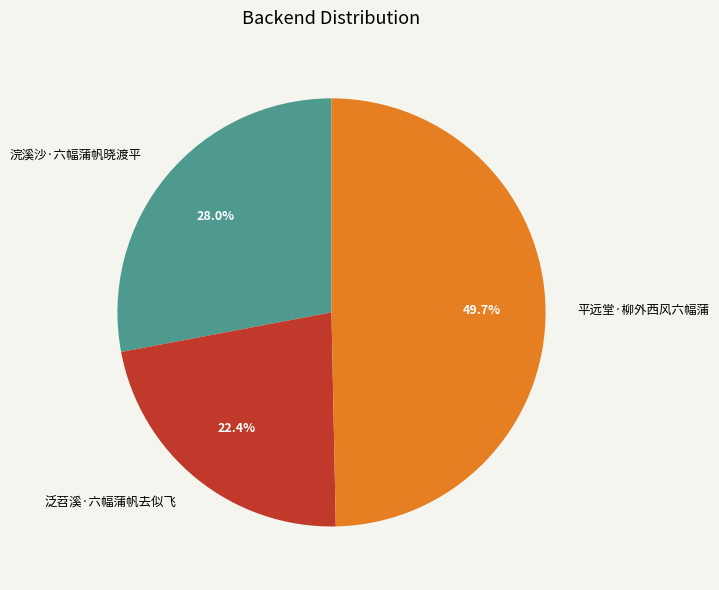

Combined, what portion of the pie is 平远堂·柳外西风六幅蒲 and 泛苕溪·六幅蒲帆去似飞?

72.0%